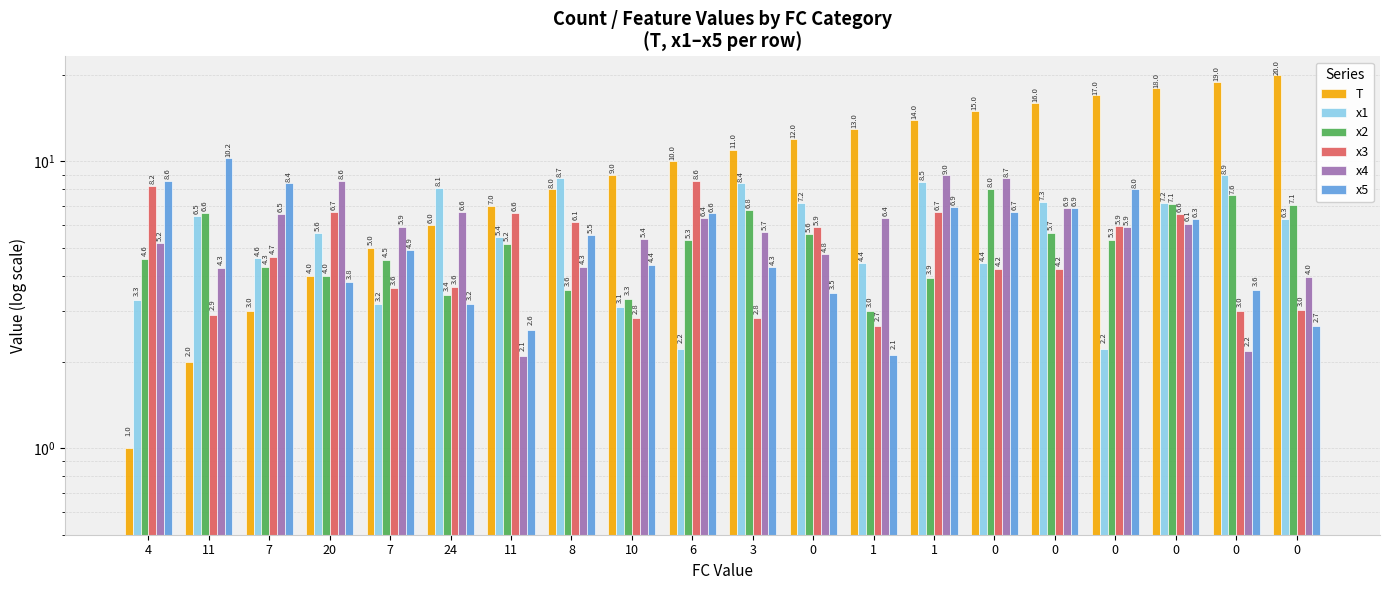

Reading right to left, what are all the values shown in this chart?

T: 20.0	19.0	18.0	17.0	16.0	15.0	14.0	13.0	12.0	11.0	10.0	9.0	8.0	7.0	6.0	5.0	4.0	3.0	2.0	1.0
x1: 6.3	8.9	7.2	2.2	7.3	4.4	8.5	4.4	7.2	8.4	2.2	3.1	8.7	5.4	8.1	3.2	5.6	4.6	6.5	3.3
x2: 7.1	7.6	7.1	5.3	5.7	8.0	3.9	3.0	5.6	6.8	5.3	3.3	3.6	5.2	3.4	4.5	4.0	4.3	6.6	4.6
x3: 3.0	3.0	6.6	5.9	4.2	4.2	6.7	2.7	5.9	2.8	8.6	2.8	6.1	6.6	3.6	3.6	6.7	4.7	2.9	8.2
x4: 4.0	2.2	6.1	5.9	6.9	8.7	9.0	6.4	4.8	5.7	6.4	5.4	4.3	2.1	6.6	5.9	8.6	6.5	4.3	5.2
x5: 2.7	3.6	6.3	8.0	6.9	6.7	6.9	2.1	3.5	4.3	6.6	4.4	5.5	2.6	3.2	4.9	3.8	8.4	10.2	8.6